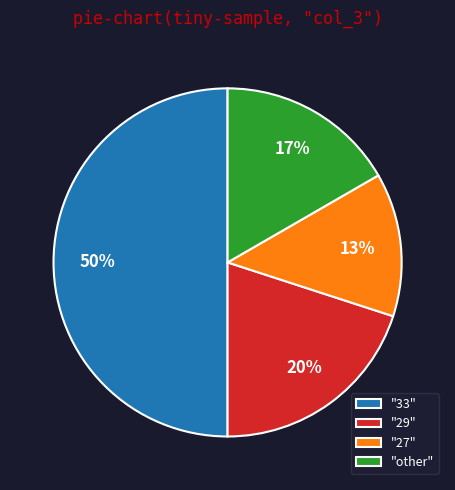

Rank the categories by value from highest to lowest.

"33", "29", "other", "27"